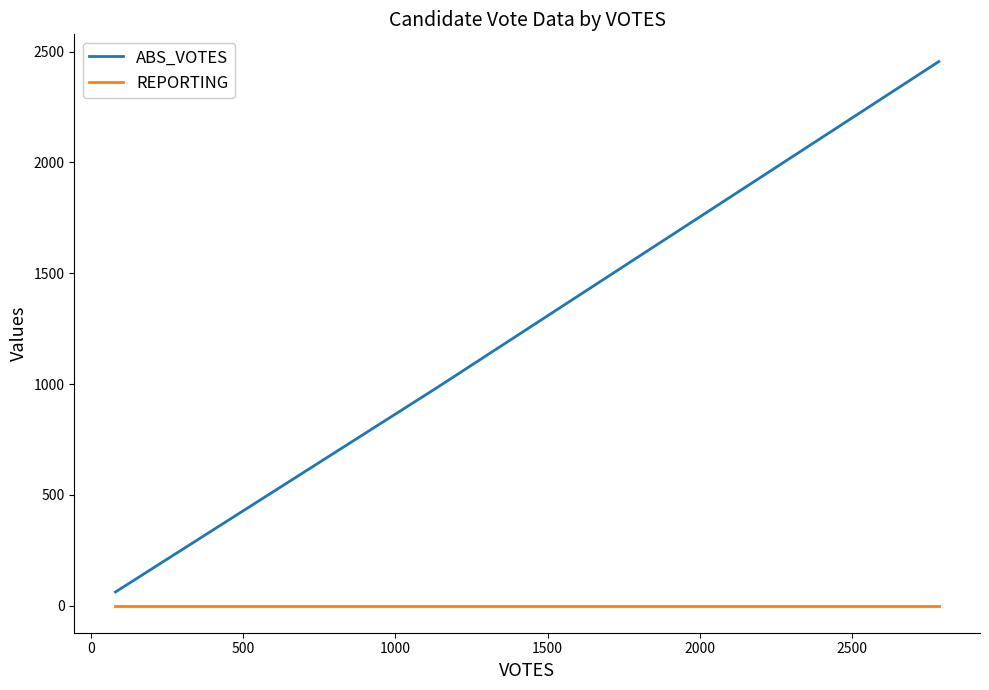

Rank the series by their maximum value, from lowest to highest.

REPORTING, ABS_VOTES